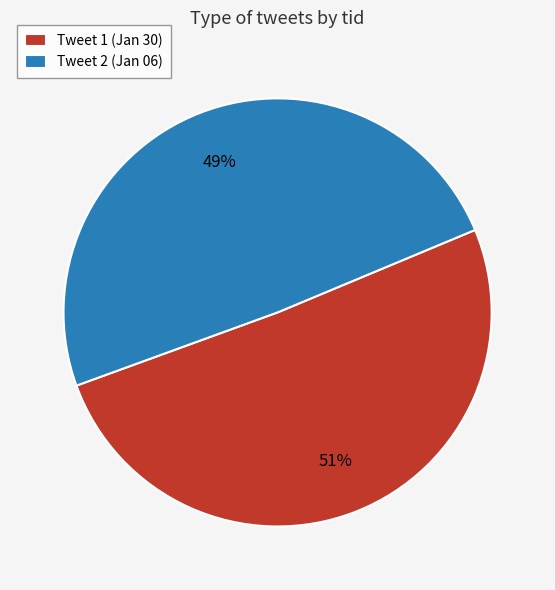

Approximately how many times larger is the value at Tweet 1 (Jan 30) compared to Tweet 2 (Jan 06)?

1.0